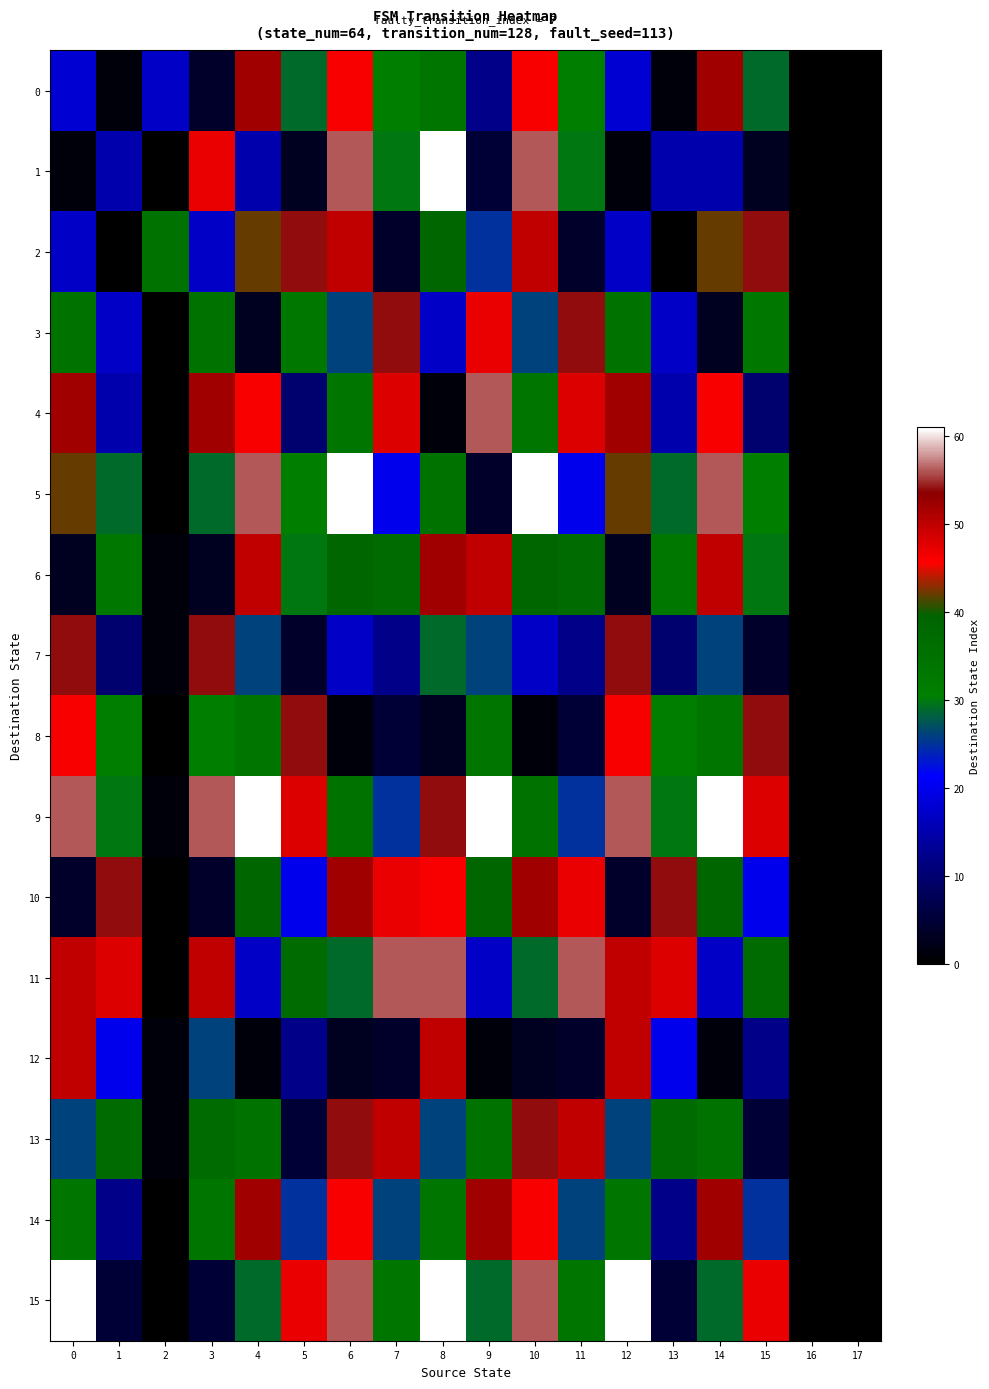

At which category is the sum across all series the highest?

6